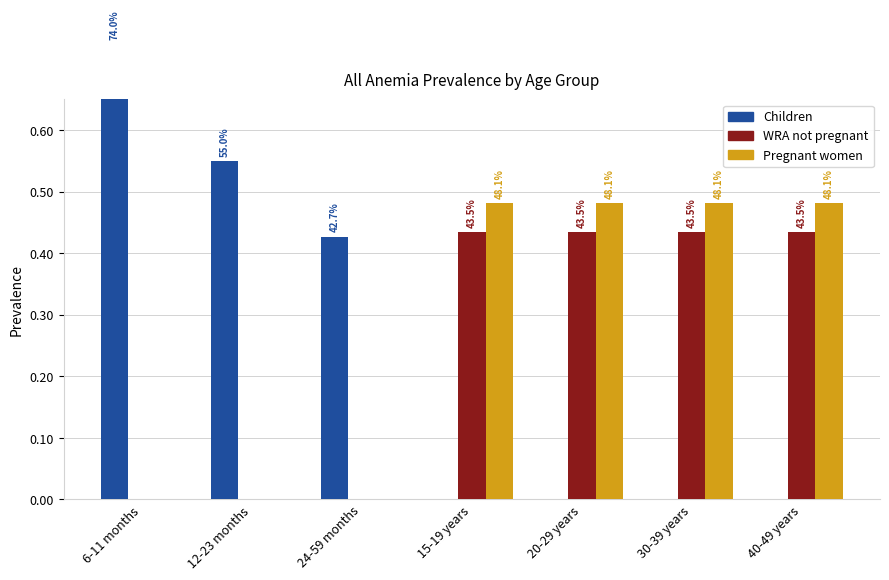

What is the label of the 5th bar from the right?

24-59 months